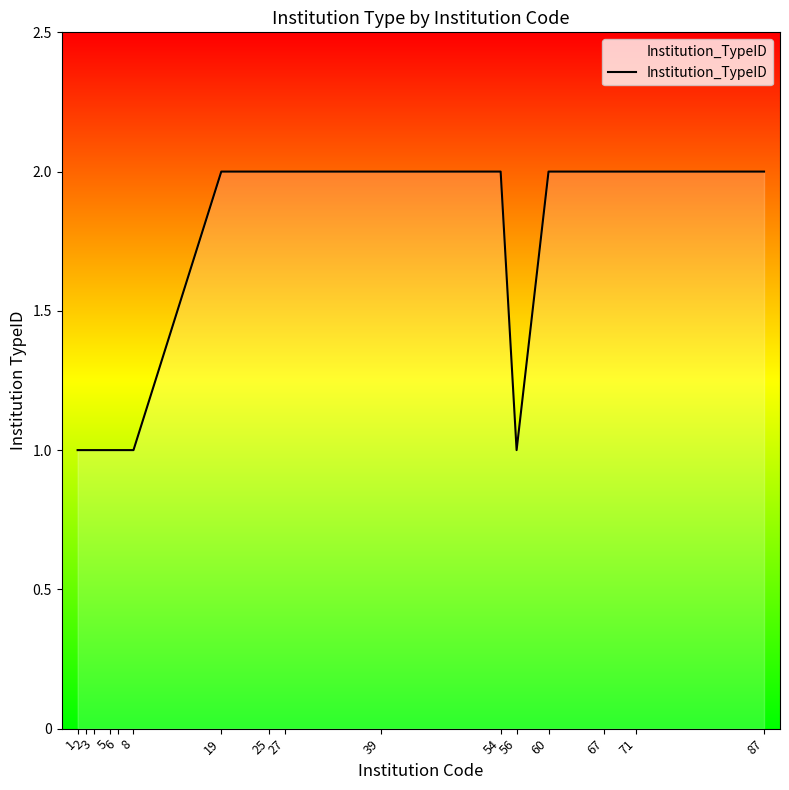

What is the difference between the maximum and second lowest values?

1